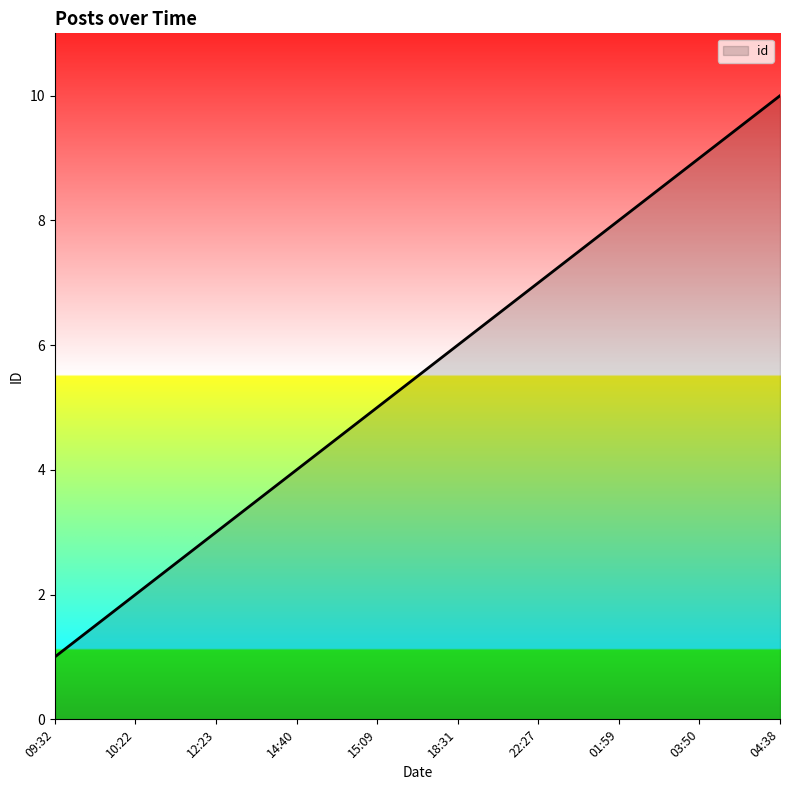

Count the number of data series in this chart.

1